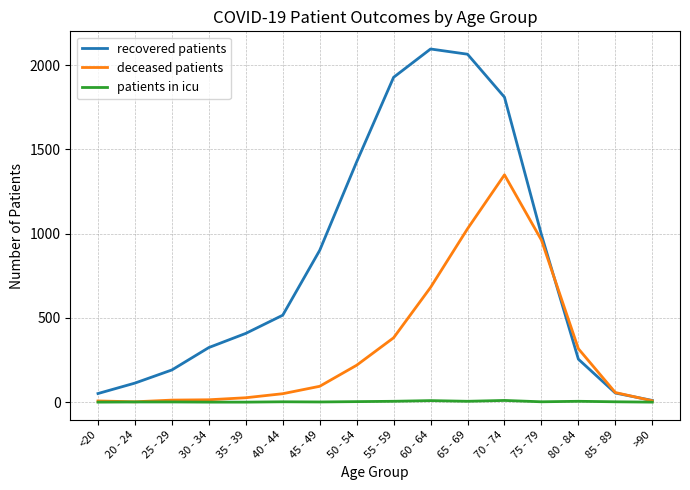

True or false: deceased patients has a value of 1349 at 70 - 74.

True